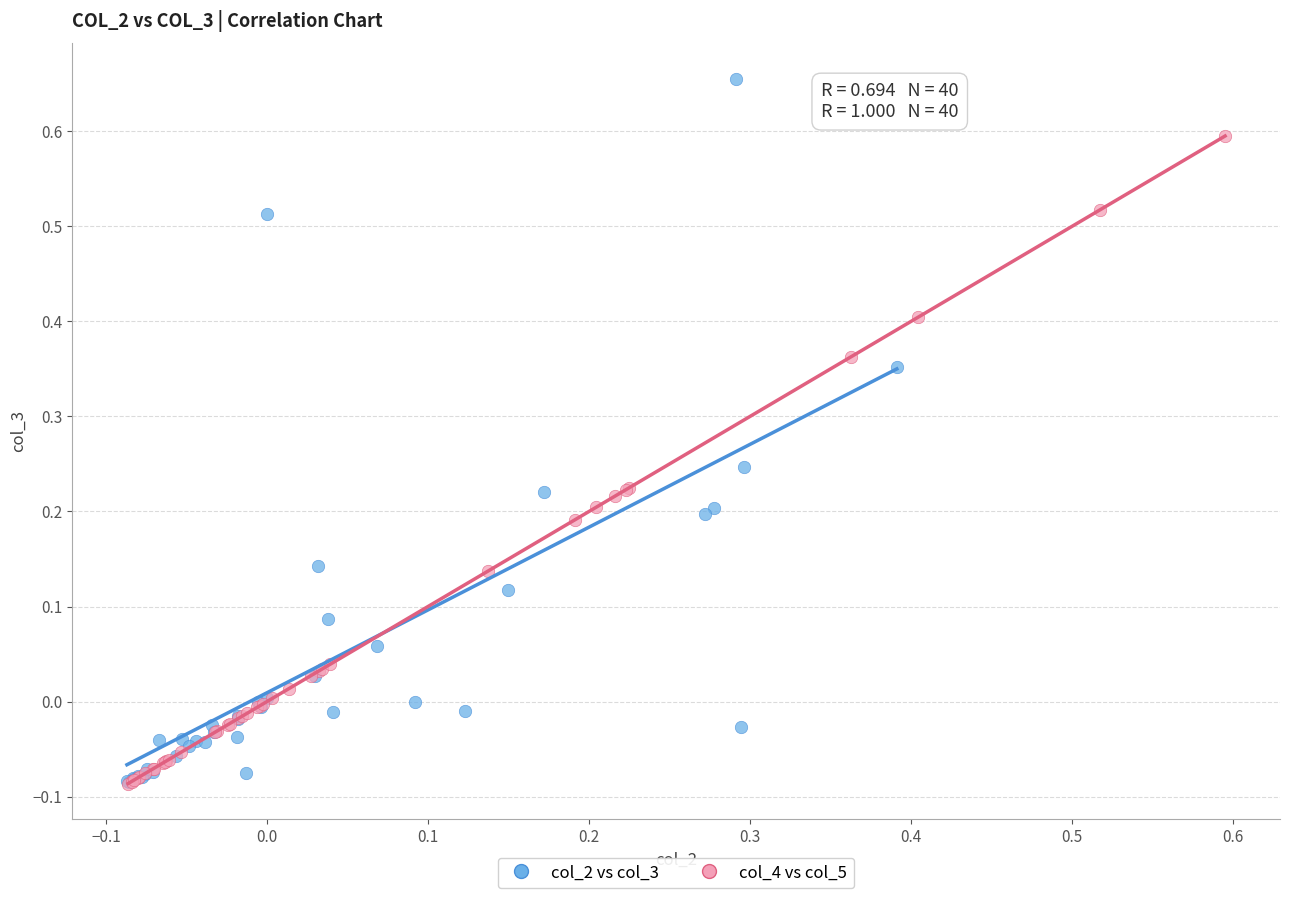

Which series has the widest spread of Y values?

col_2 vs col_3